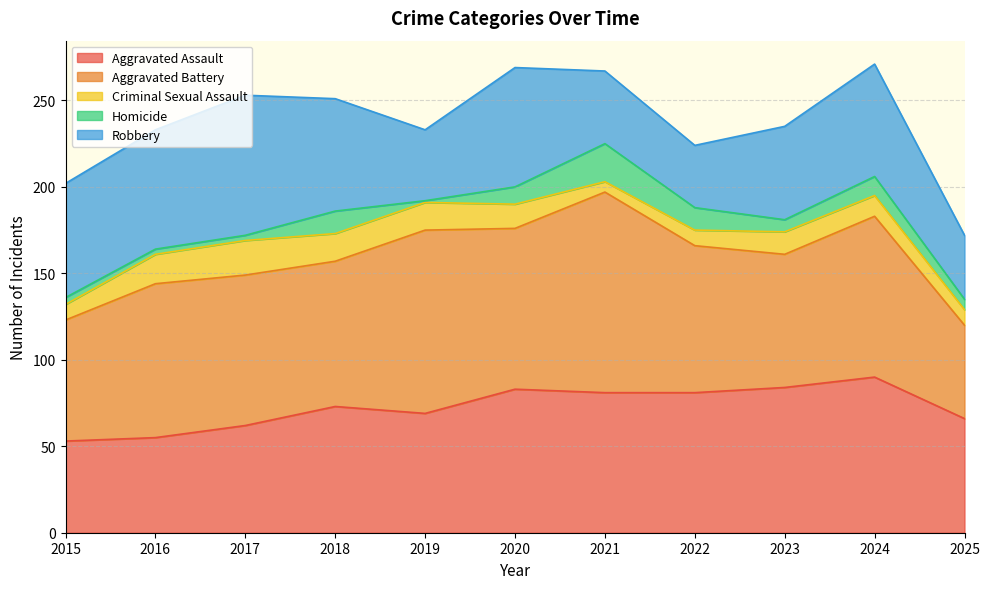

Is it true that Robbery equals 41 at 2019?

True